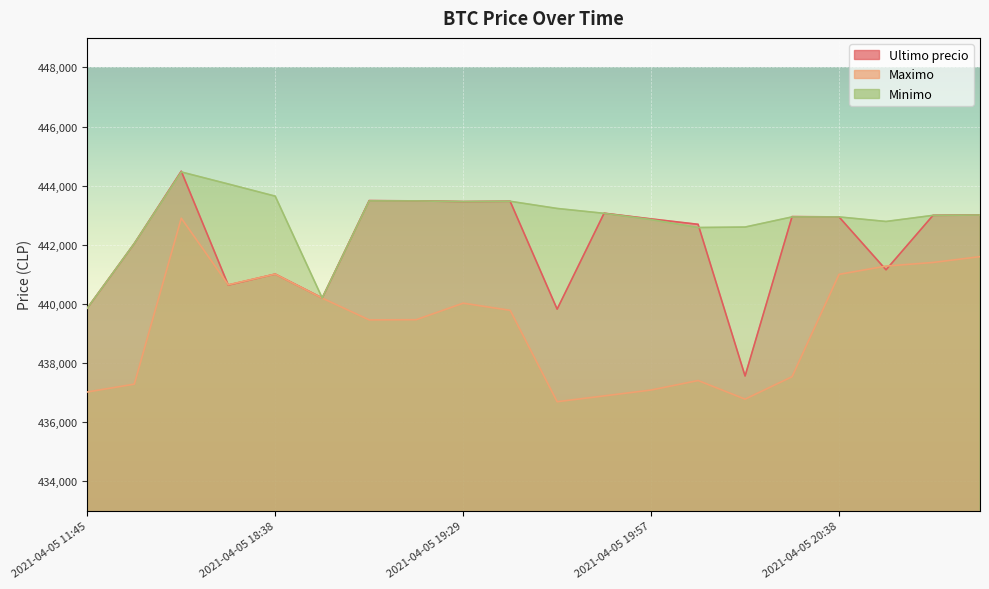

How many interior local peaks does the Ultimo precio series have?

6